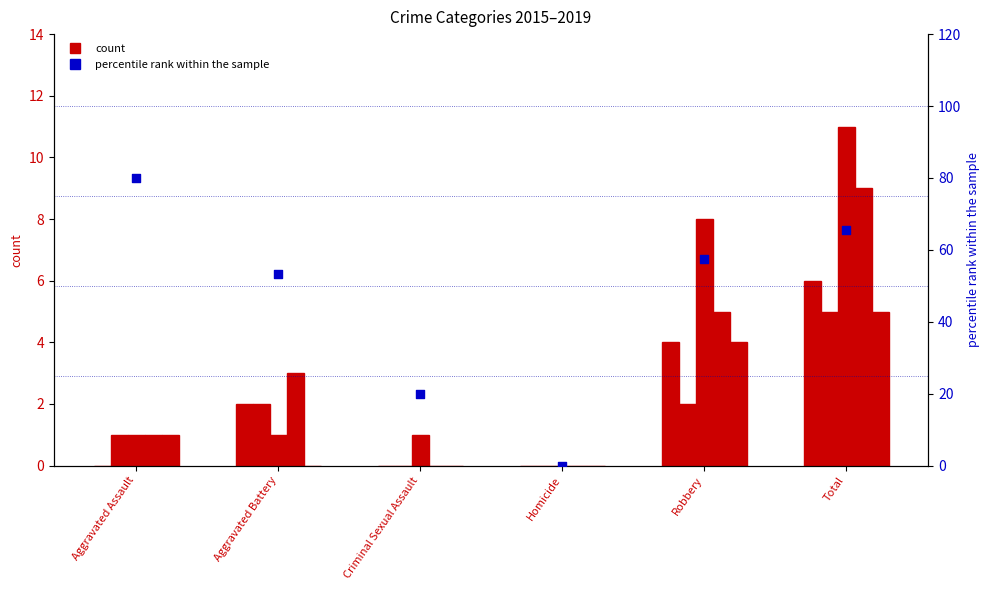

What is the change in value from Aggravated Battery to Total?

+12.1